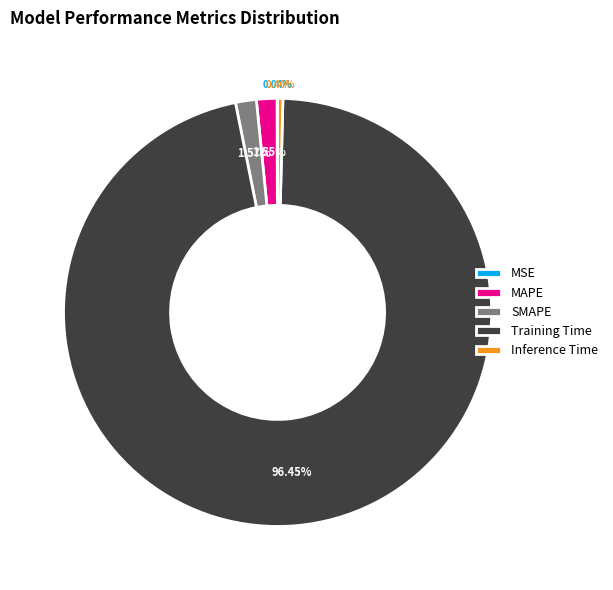

What is the majority slice?

Training Time